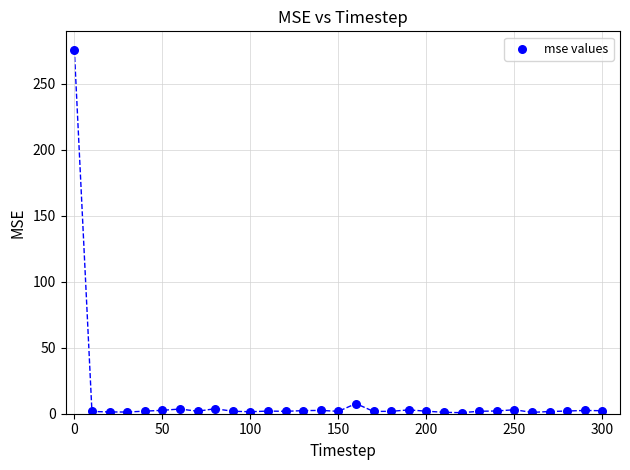

What is the range of X values (max minus min)?

300.0